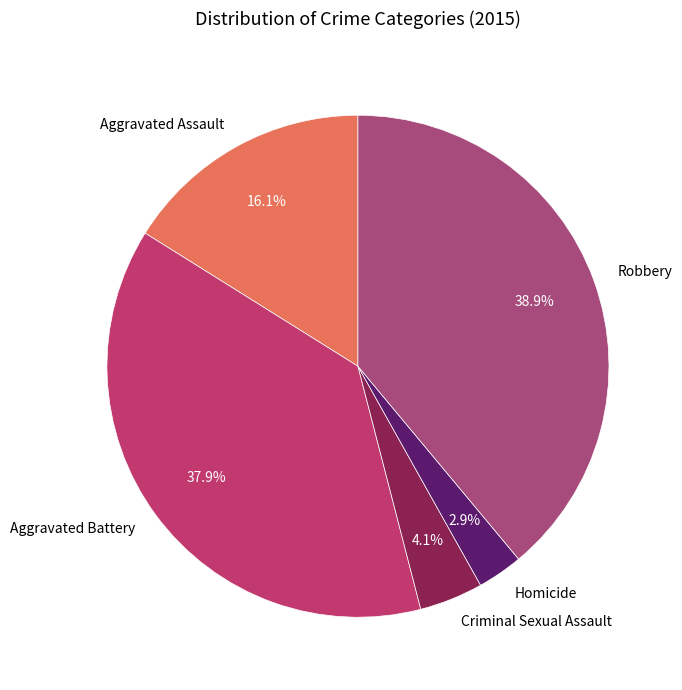

Does Homicide account for over 50% of the chart?

No